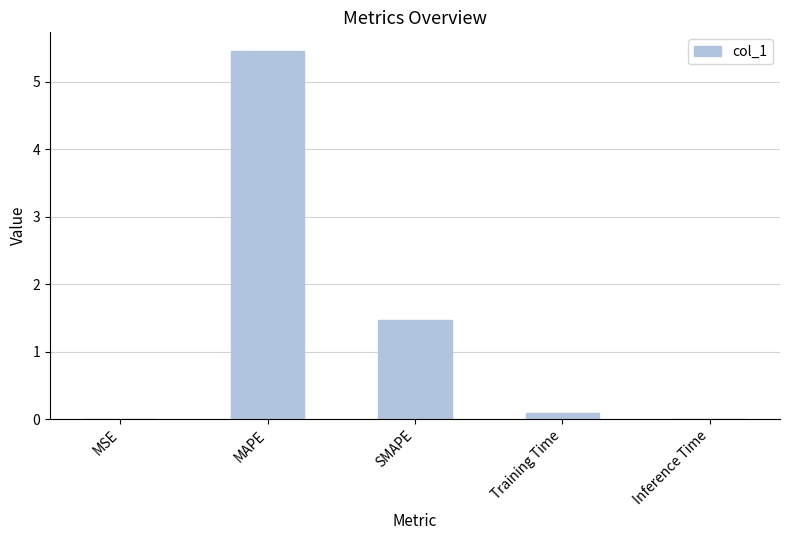

What is the sum of all values?

7.0